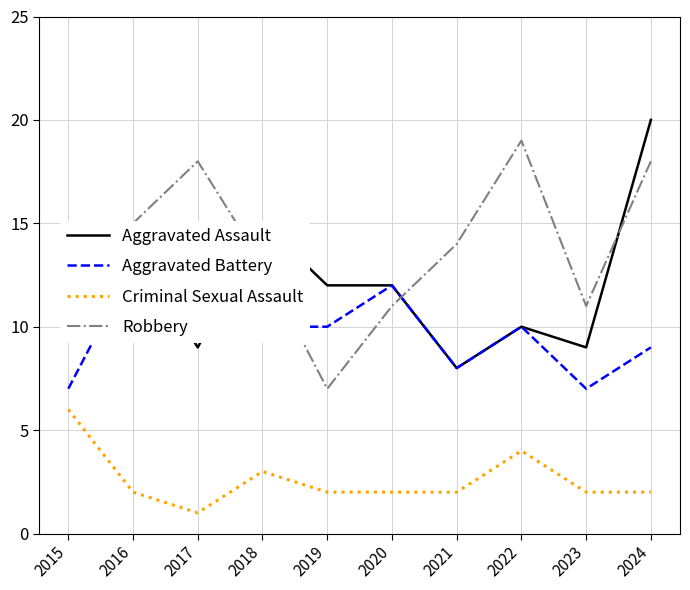

In Robbery, how many points are lower than both neighbors (excluding endpoints)?

2